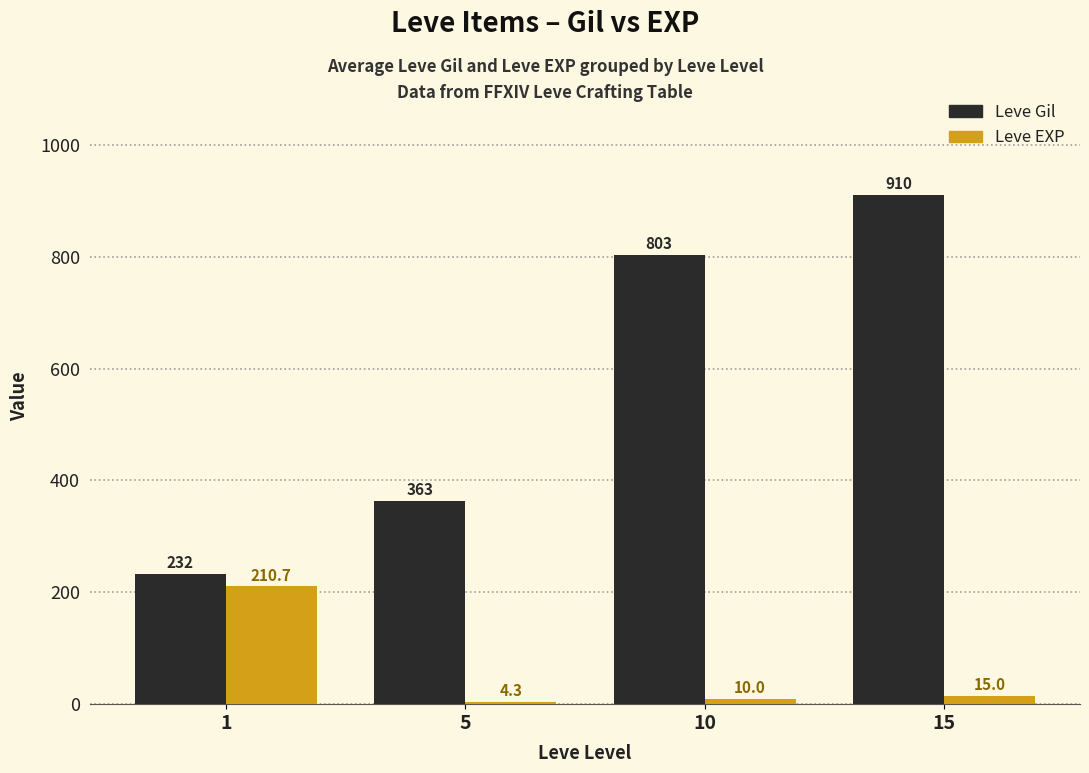

Which label corresponds to the smallest value in the chart?

5